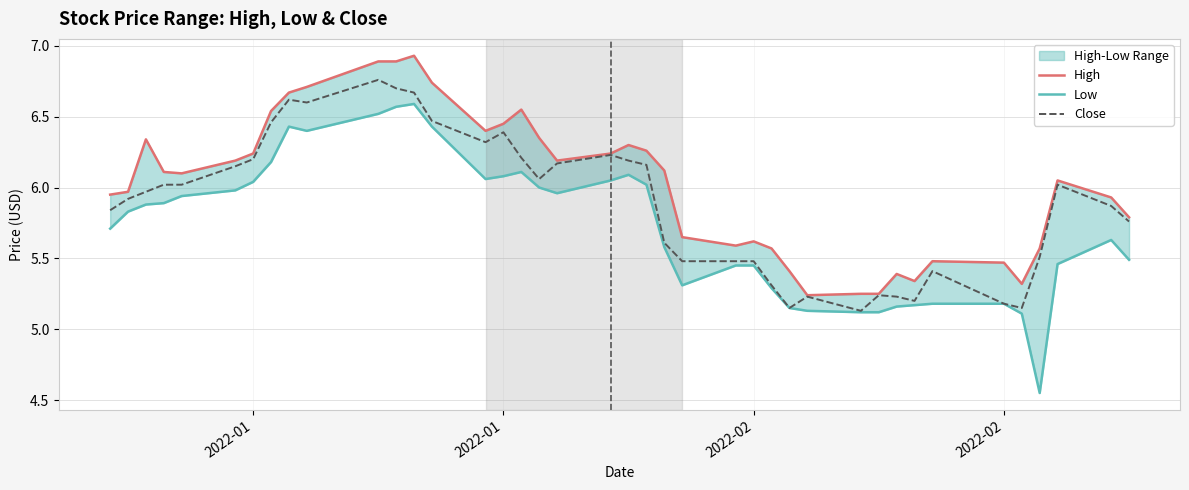

True or false: High and Close intersect in this chart.

False